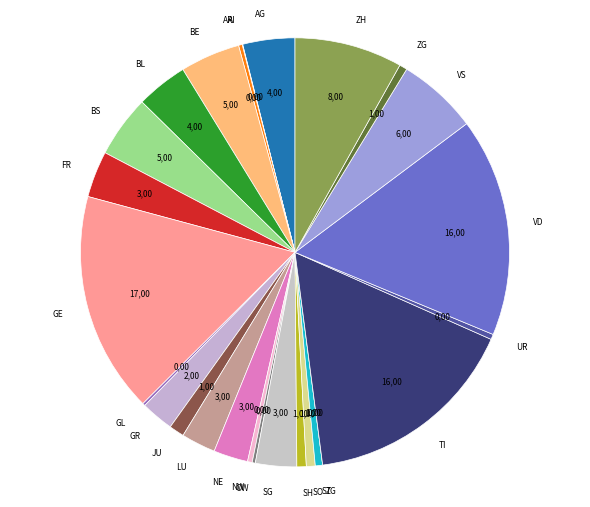

Does any single category account for the majority?

No